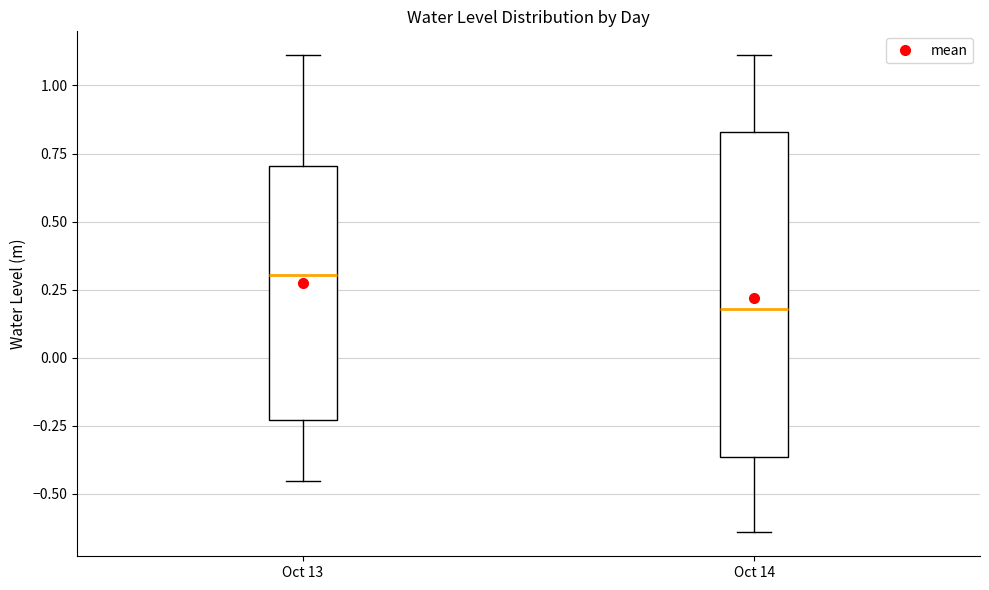

Reading left to right, transcribe this box plot: for each box, give where its median line is, the range the box spans, and where its two whiskers end, as read against the y-axis. The values are not printed on the chart, so give them approximately, as read against the axis.

Oct 13: median 0.30, box -0.25 to 0.70, whiskers -0.45 to 1.10
Oct 14: median 0.20, box -0.35 to 0.85, whiskers -0.65 to 1.10